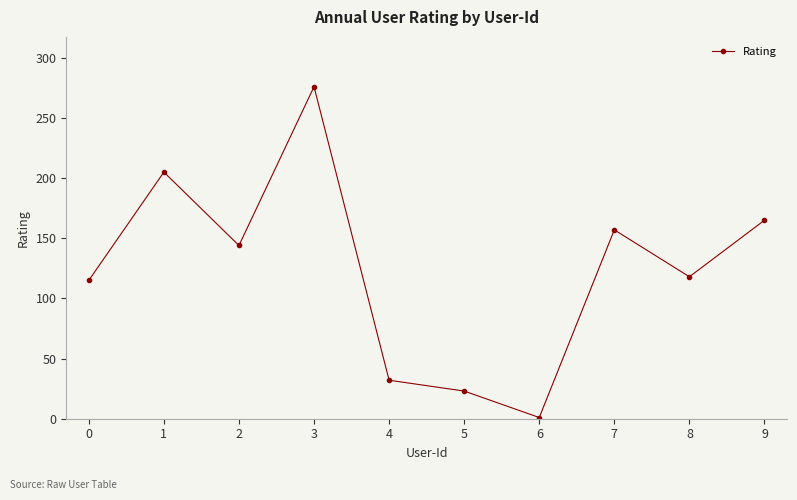

How many series are shown in this chart?

1